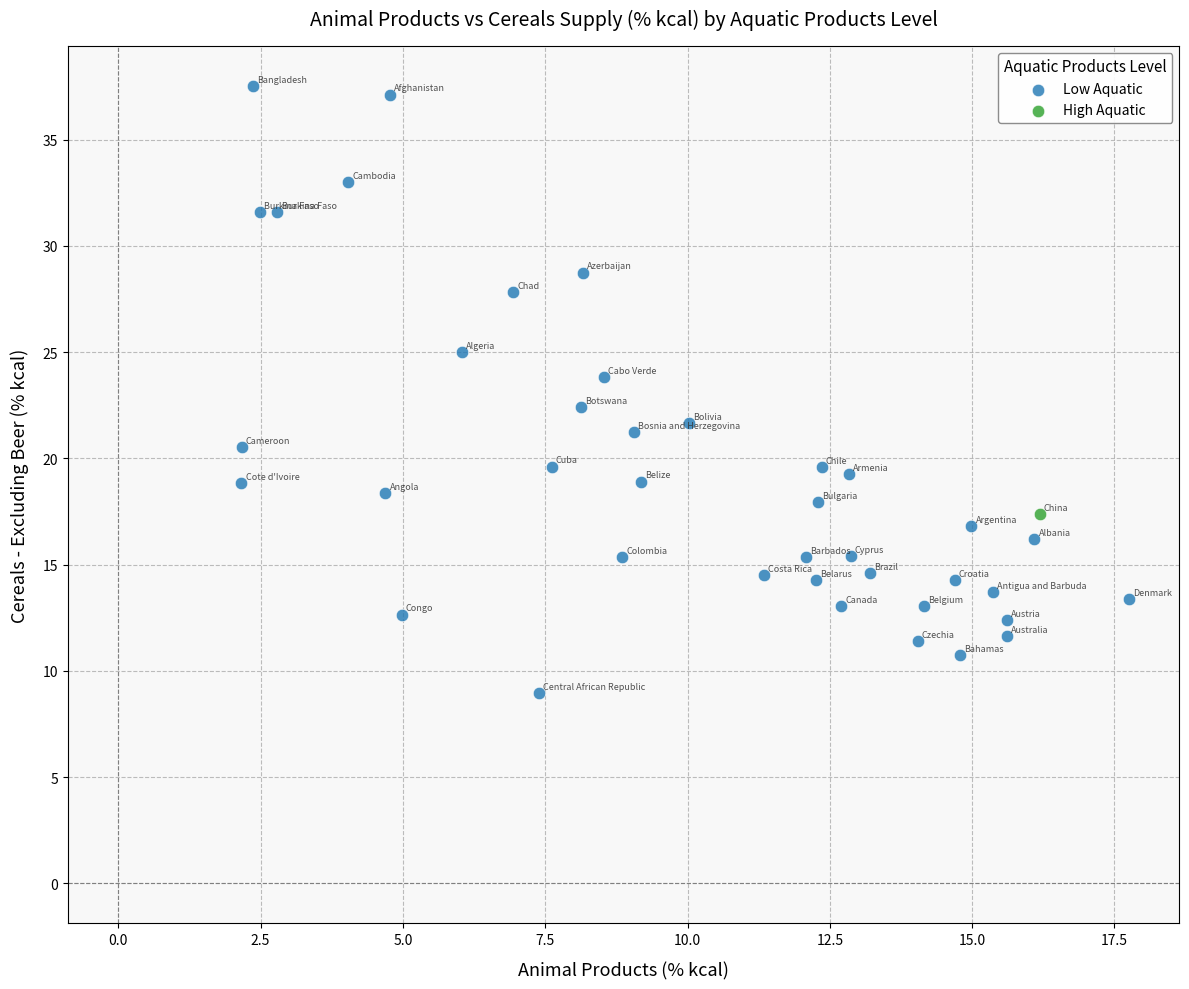

What are all the series names shown in the legend?

Low Aquatic, High Aquatic